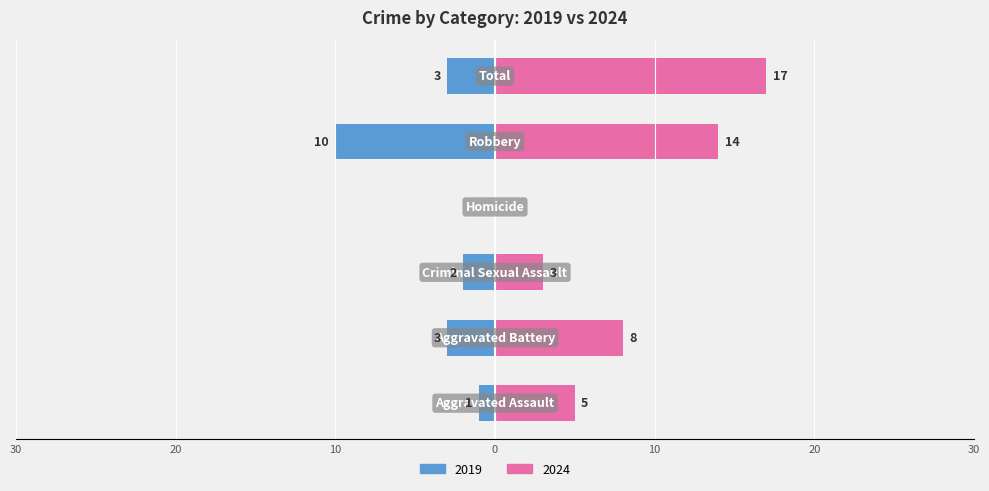

The Left series shows -1 at Aggravated Assault. True or false?

False